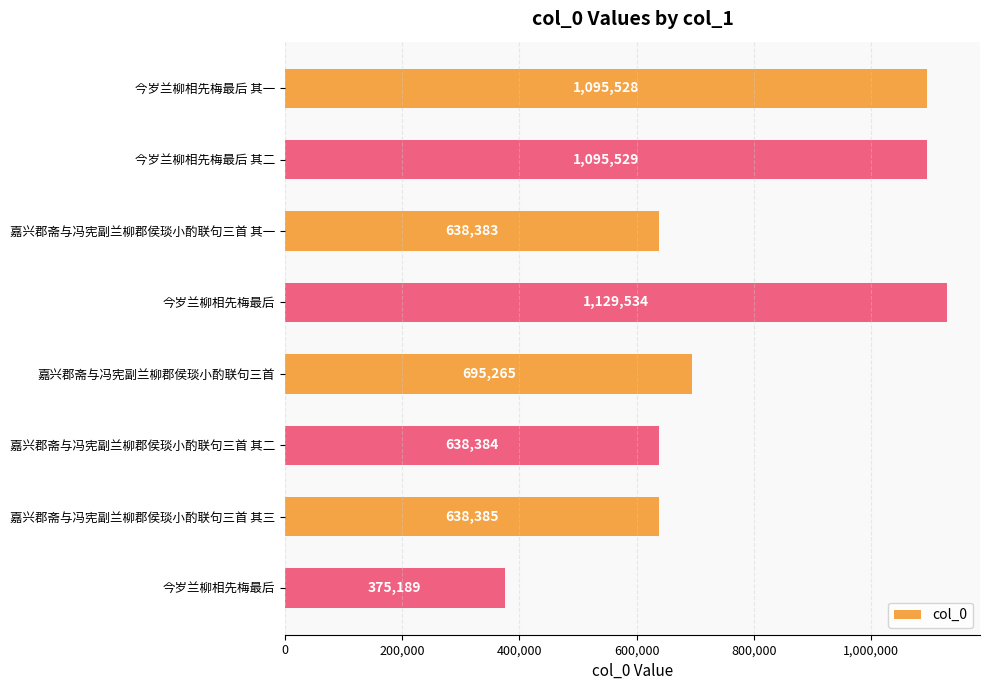

What is the minimum value shown in the chart?

375189